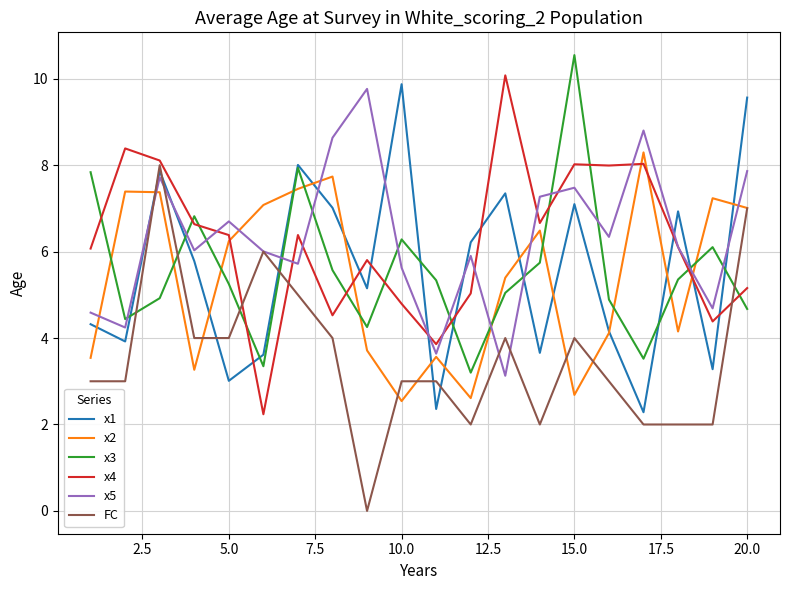

What is the maximum value shown in the chart?

10.5